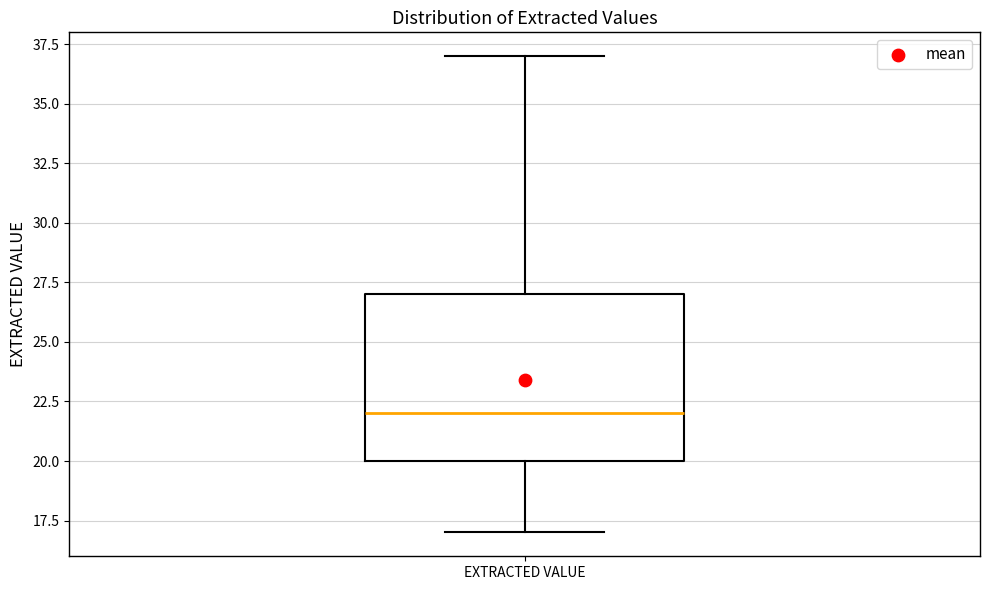

Transcribe this box plot: give where the median line is, the range the box spans, and where the two whiskers end, as read against the y-axis. The values are not printed on the chart, so give them approximately, as read against the axis.

median 22, box 20 to 27, whiskers 17 to 37